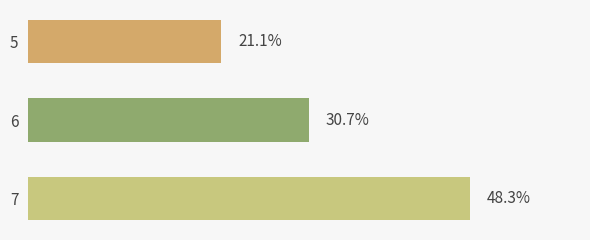

Does the chart contain any negative values?

No